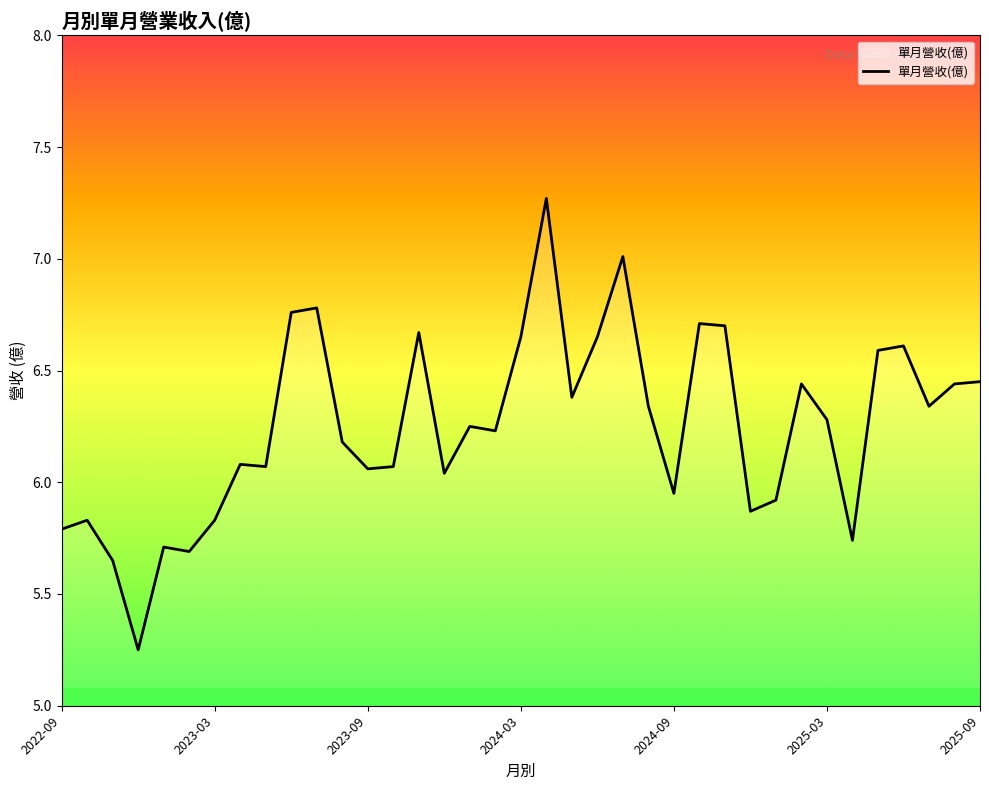

Count the number of values greater than 6.

26